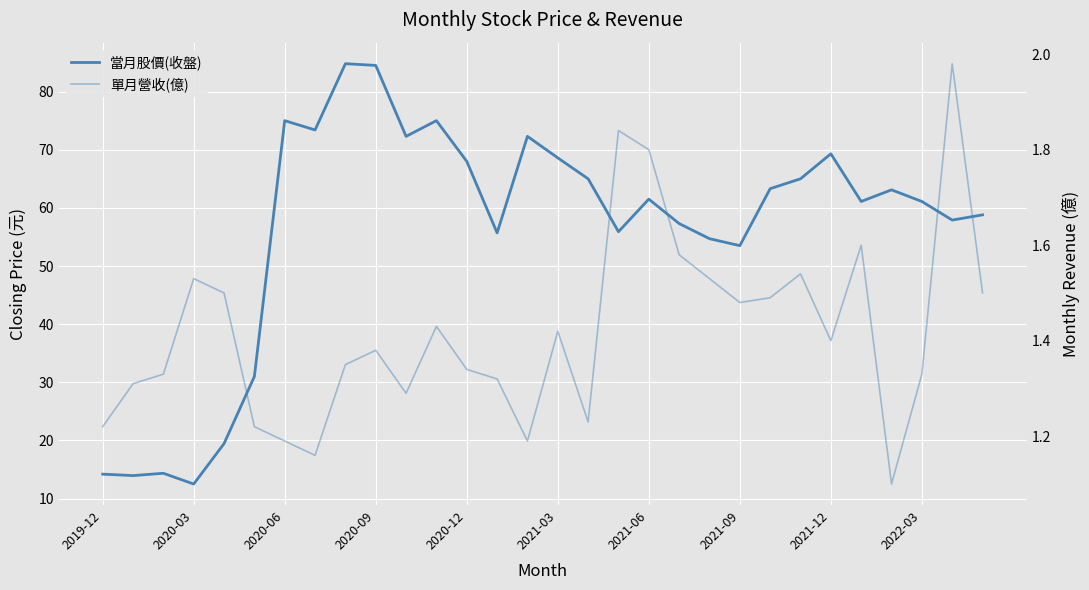

Does the chart display data point markers on the line(s)?

No